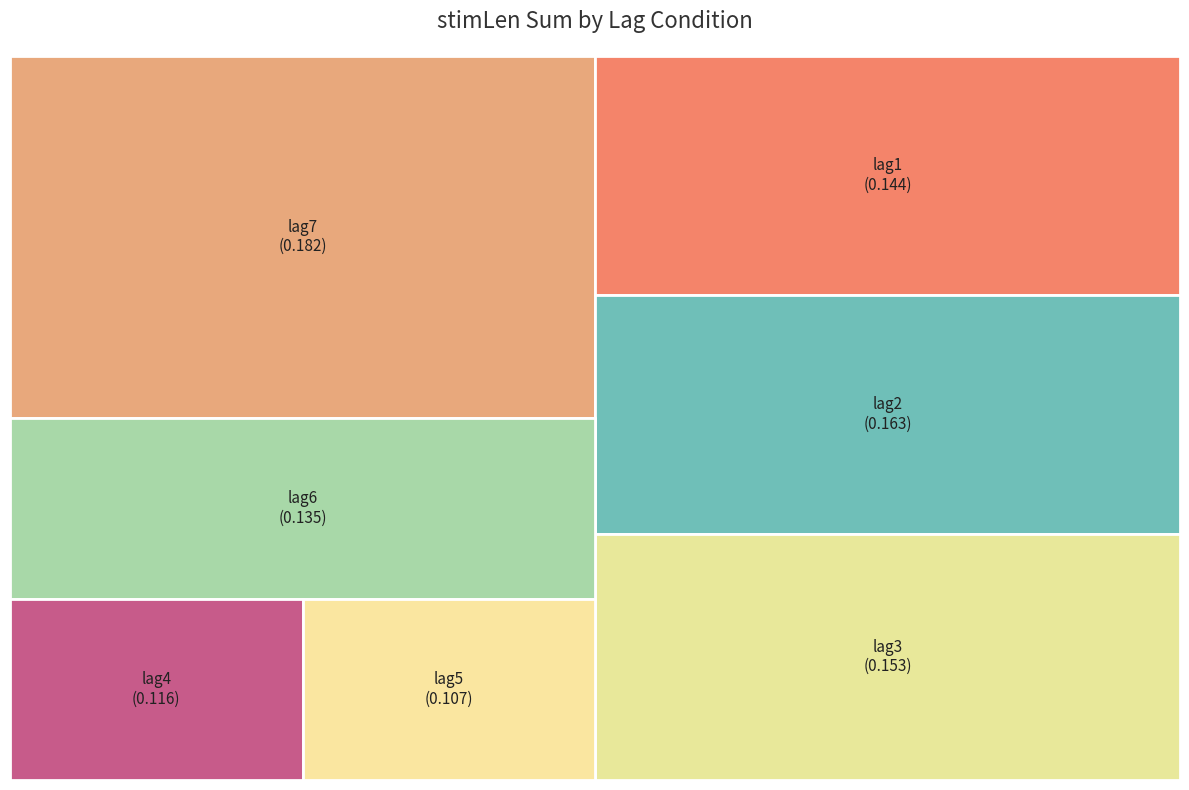

Does lag7 represent more than half of the total?

No